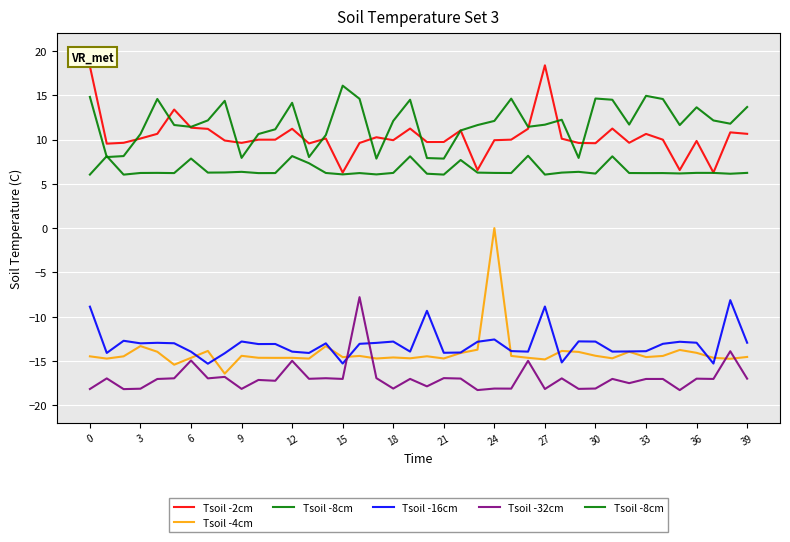

Is this an area chart (filled region under the line)?

No